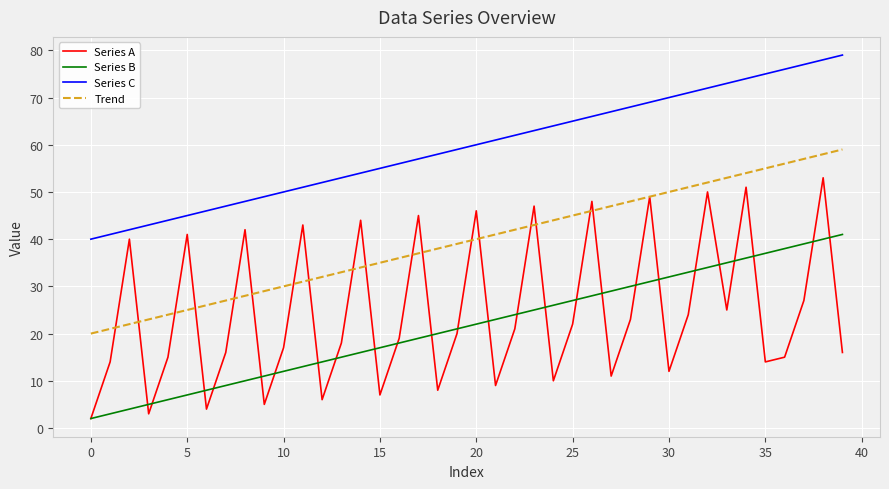

What is the minimum value for Series C?

40